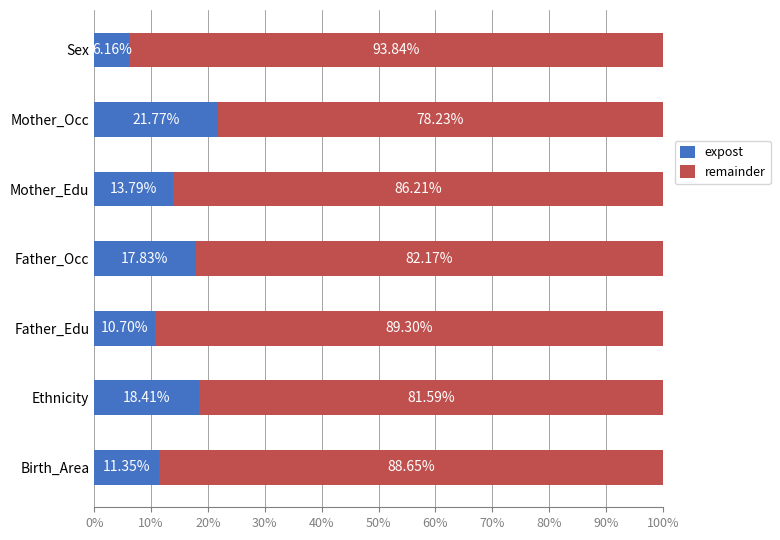

What is the difference between the second highest and second lowest values in the expost series?

7.7